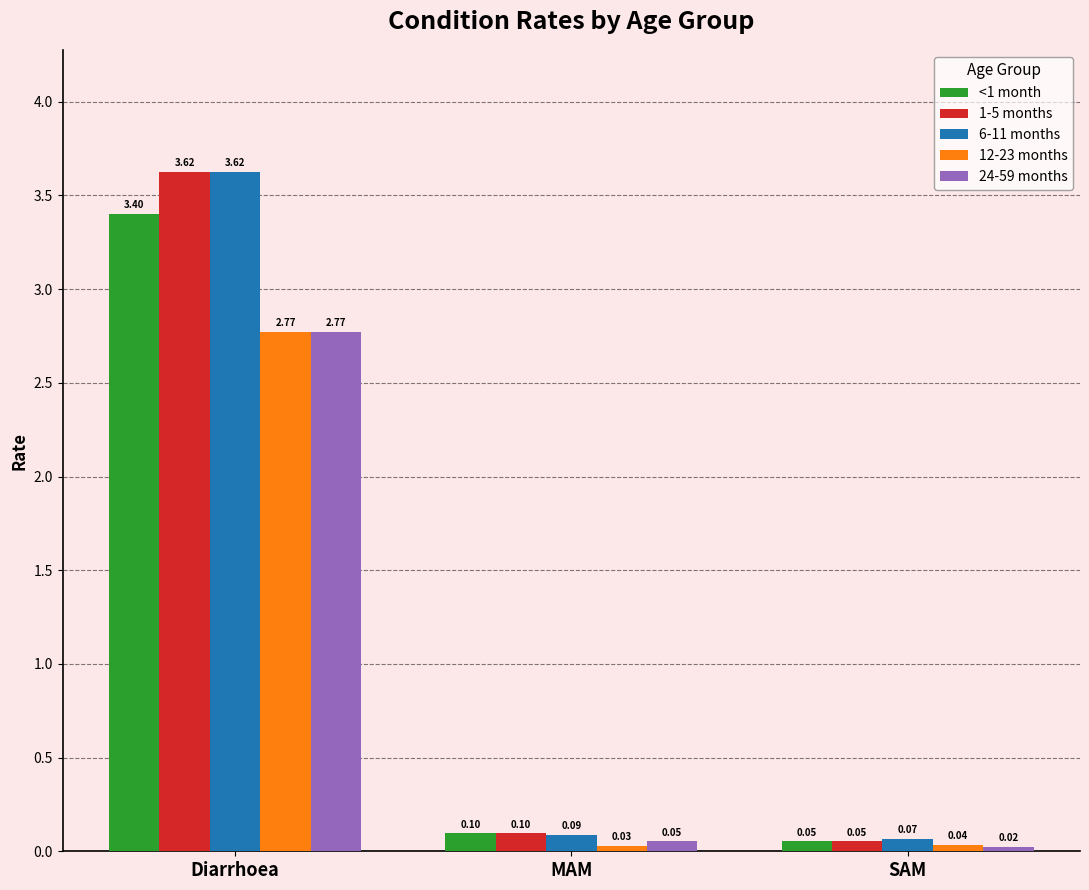

How many bars are there in total?

15